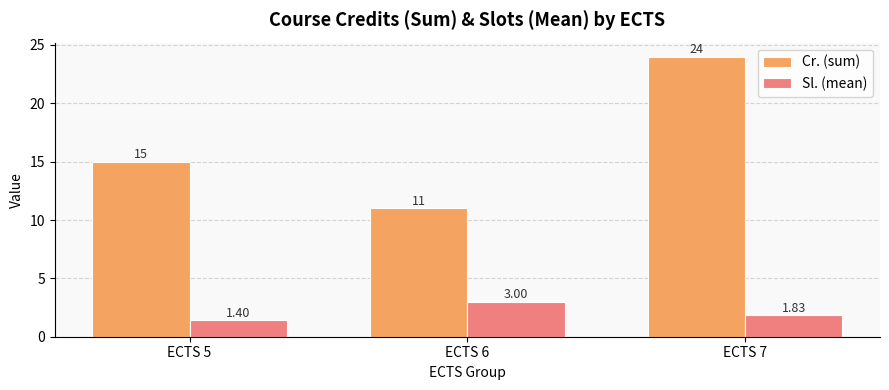

What is the difference between the maximum and minimum values in the Sl. (mean) series?

1.6